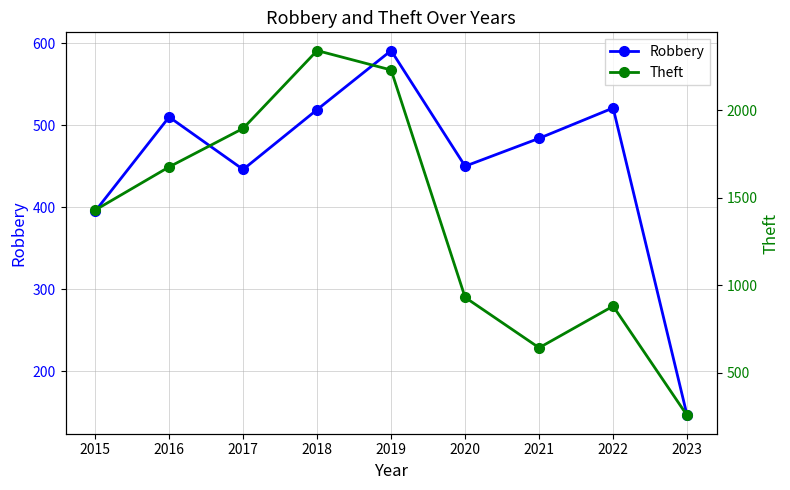

At which category is the sum across all series the highest?

2018